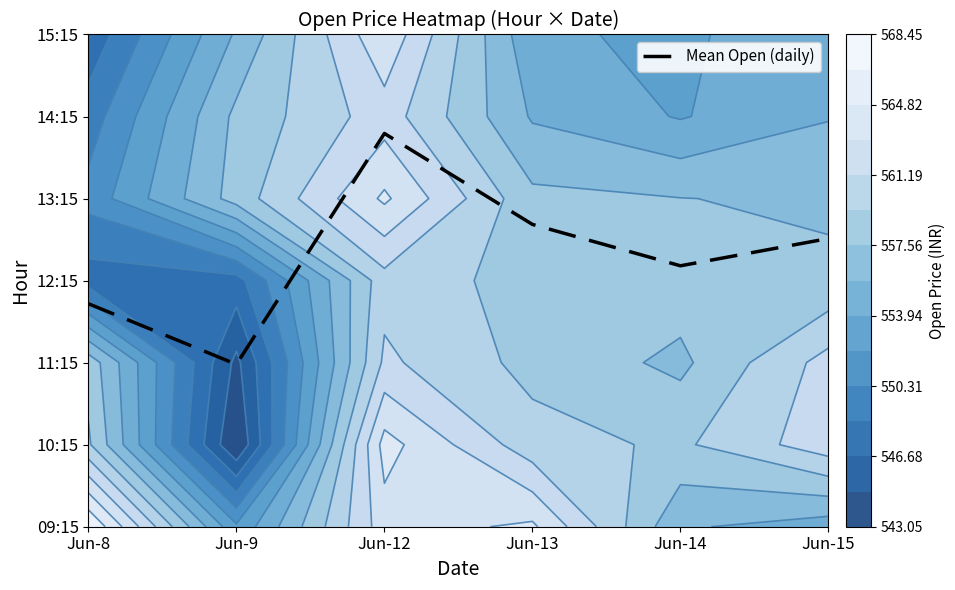

Which label corresponds to the smallest value in the chart?

Jun-9